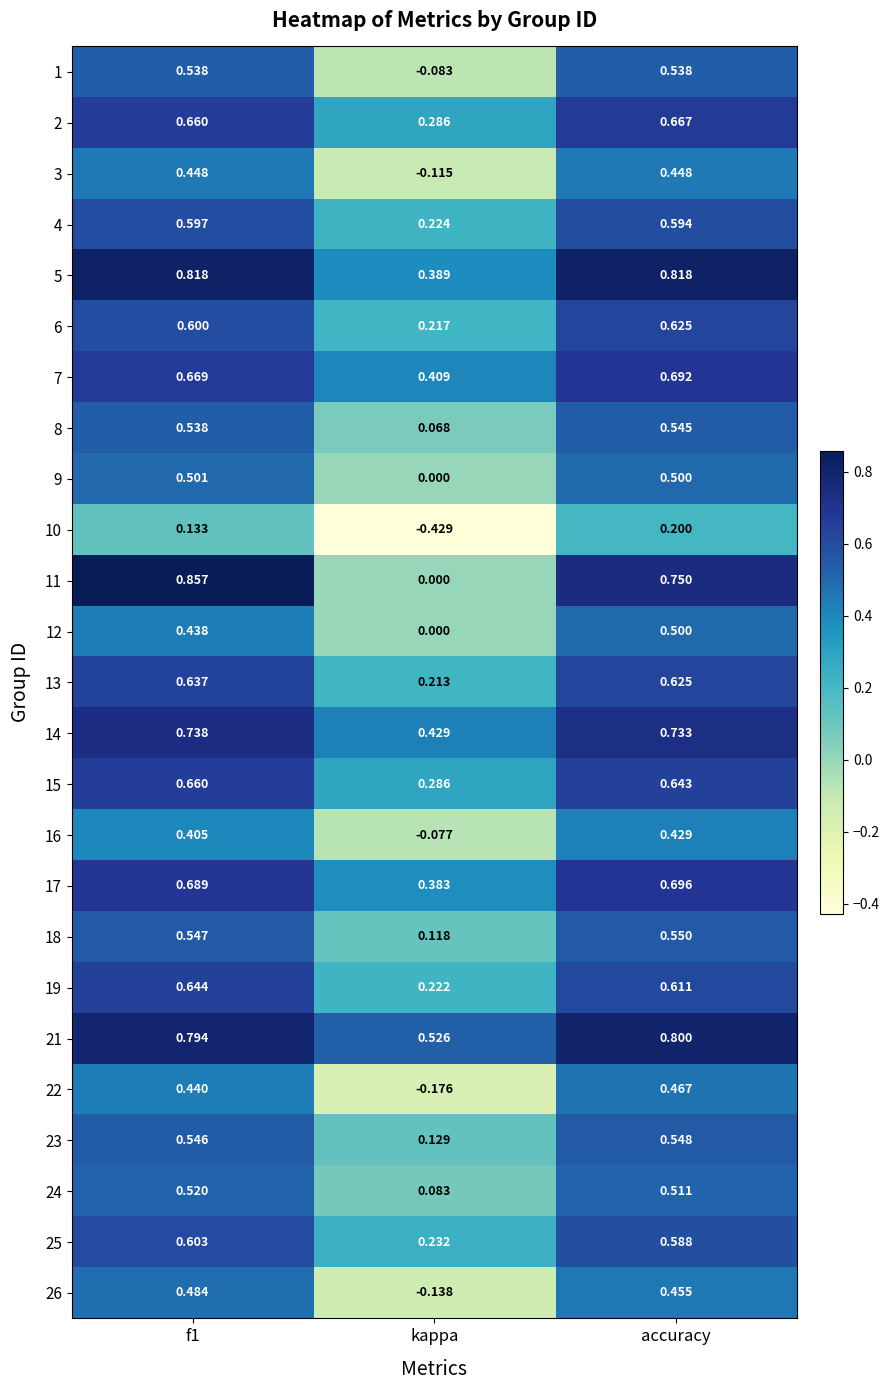

Which category has the lowest value across all series?

kappa